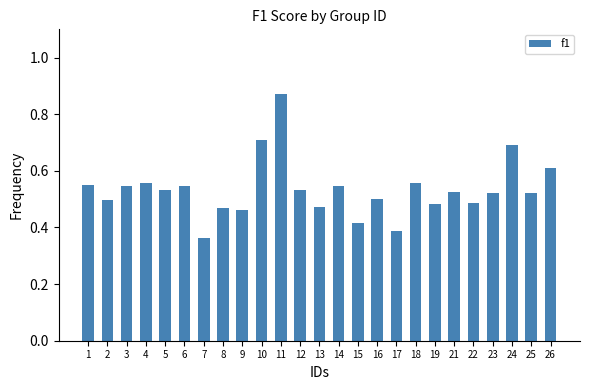

Which category has the lowest value across all series?

7